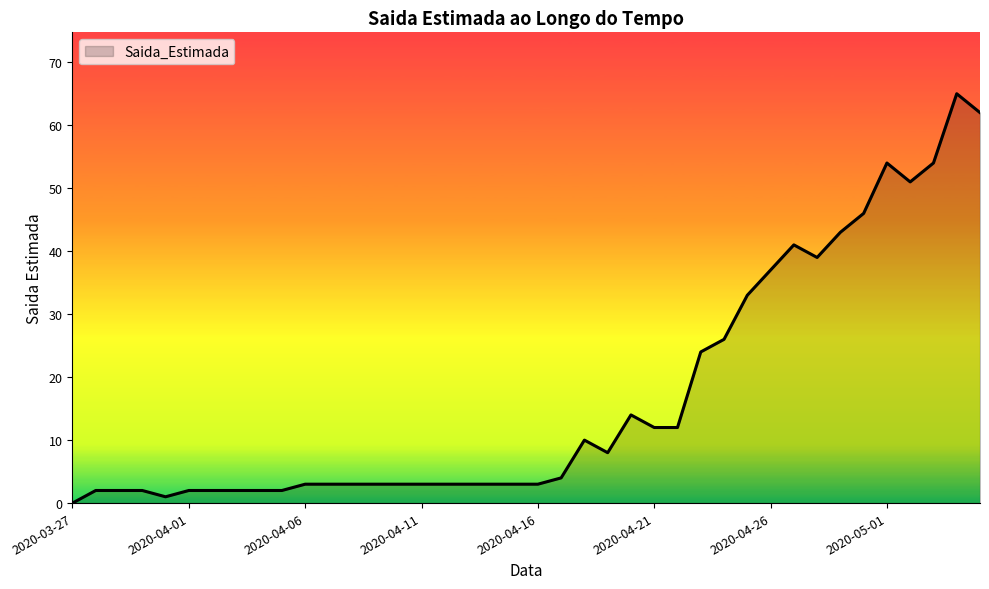

How many distinct data groups are displayed?

1